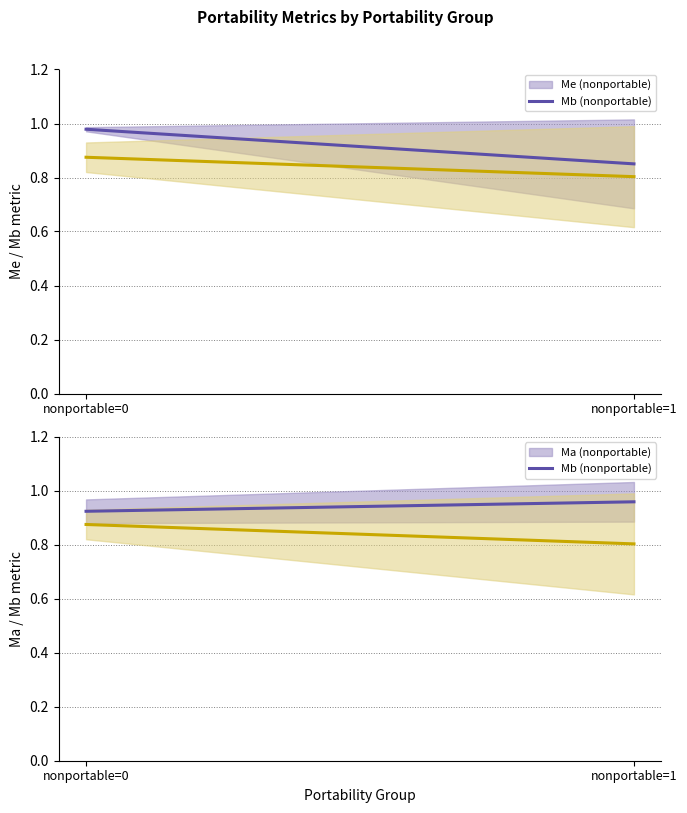

Reading left to right, extract all data points from this chart.

Me (nonportable): nonportable=0=1.0	nonportable=1=0.9
Mb (nonportable): nonportable=0=0.9	nonportable=1=0.8
Ma (nonportable): nonportable=0=0.9	nonportable=1=1.0